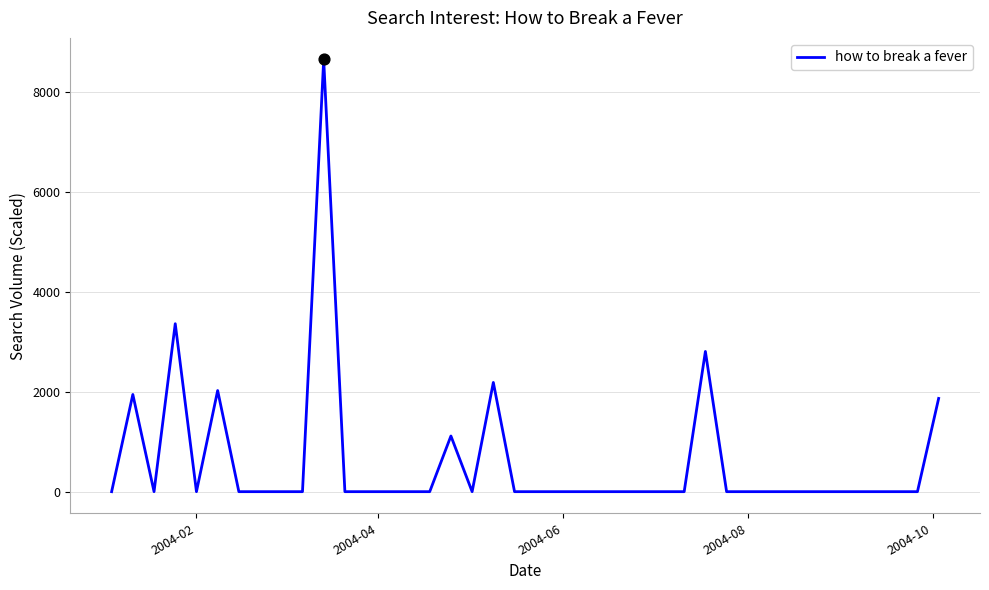

What is the difference between the maximum and minimum values?

8642.8